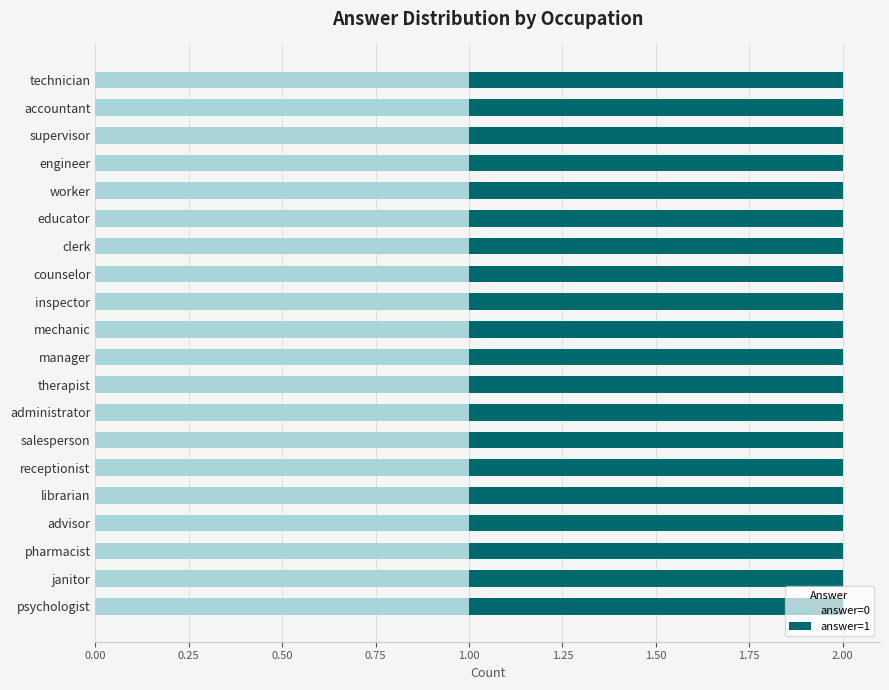

What is the difference between the highest and lowest values at 17?

1